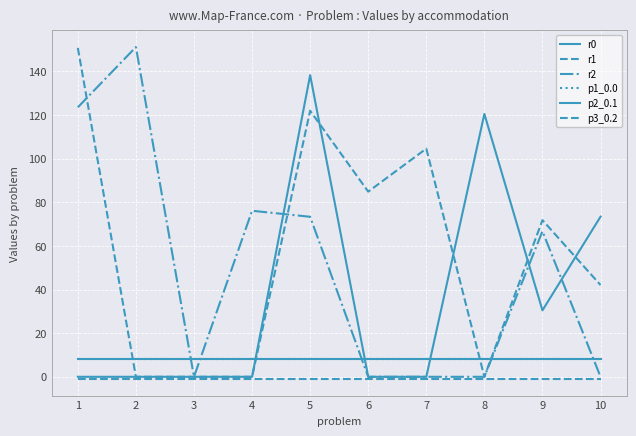

The p3_0.2 series shows -1.0 at 7. True or false?

True